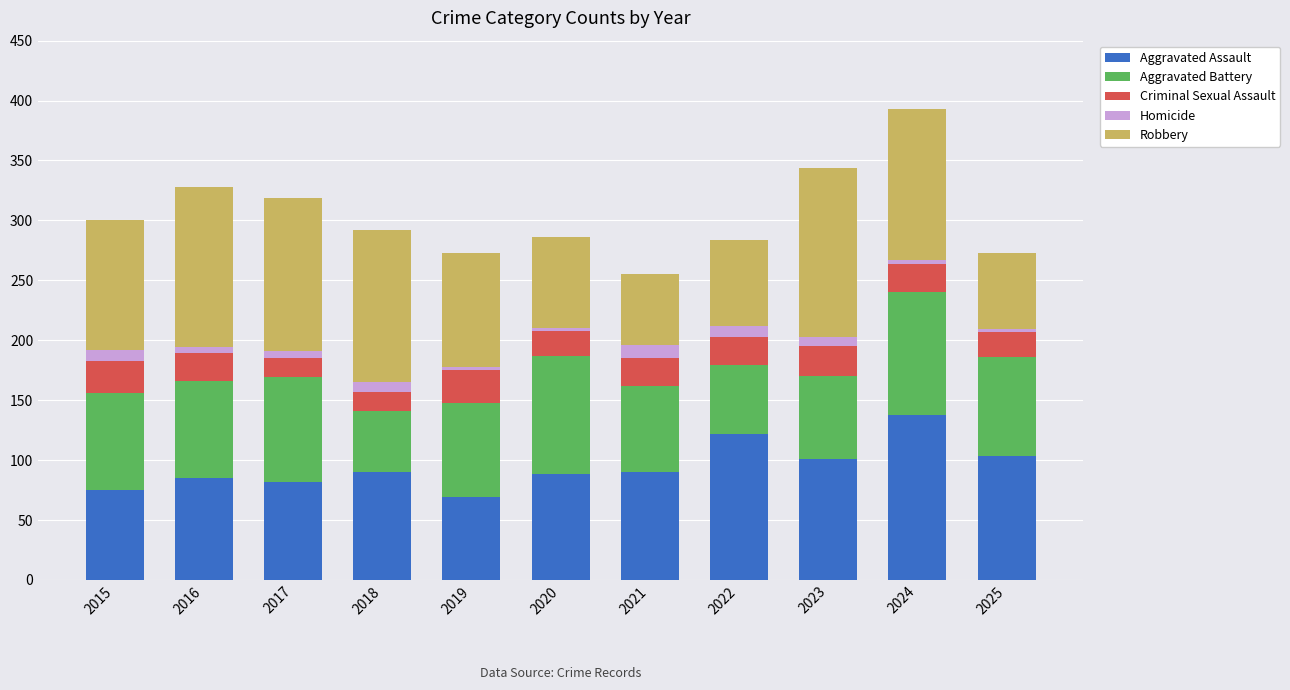

The value of Aggravated Assault at 2024 is 138. True or false?

True